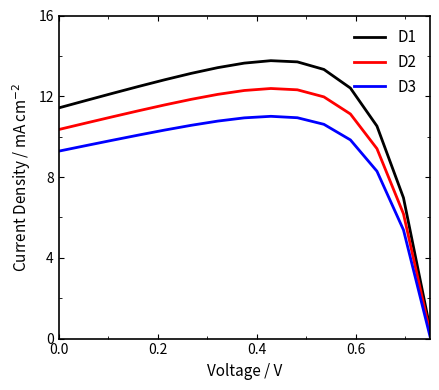

What is the greatest value displayed?

13.8